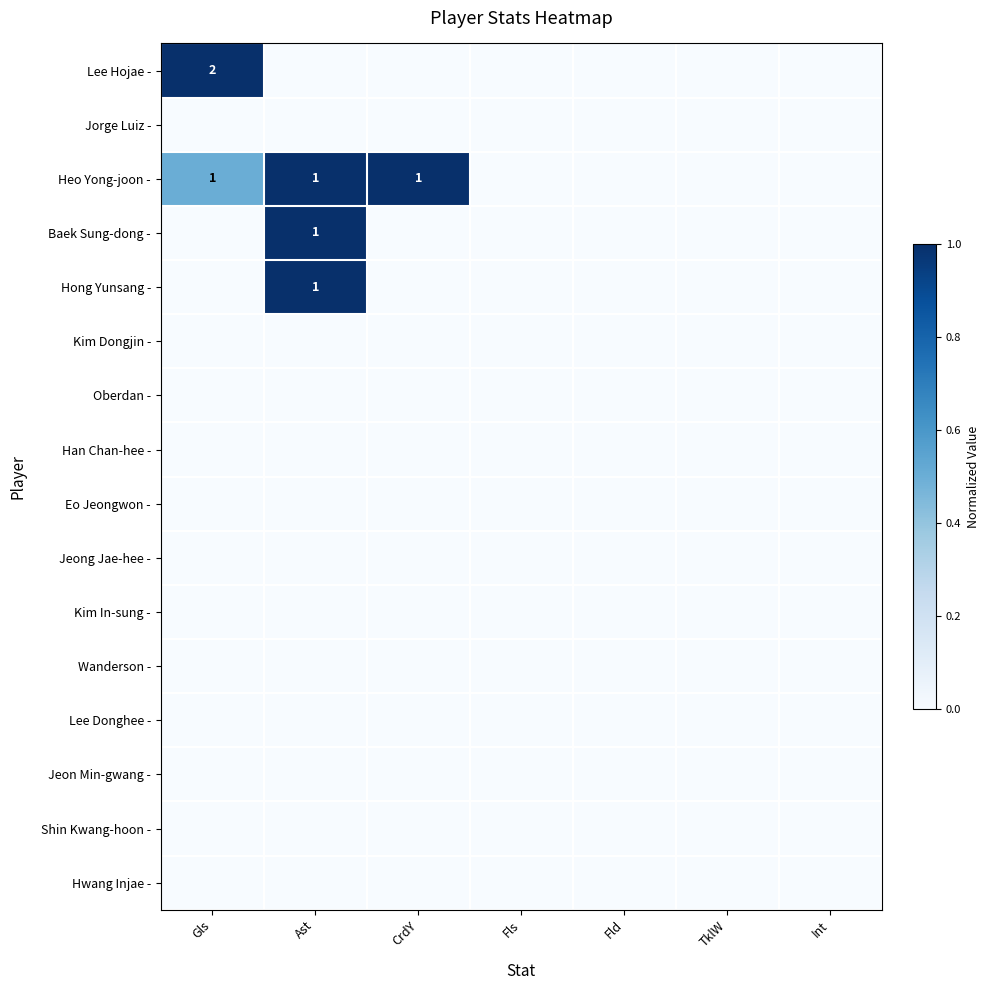

What is the total value across all series at Ast?

3.0